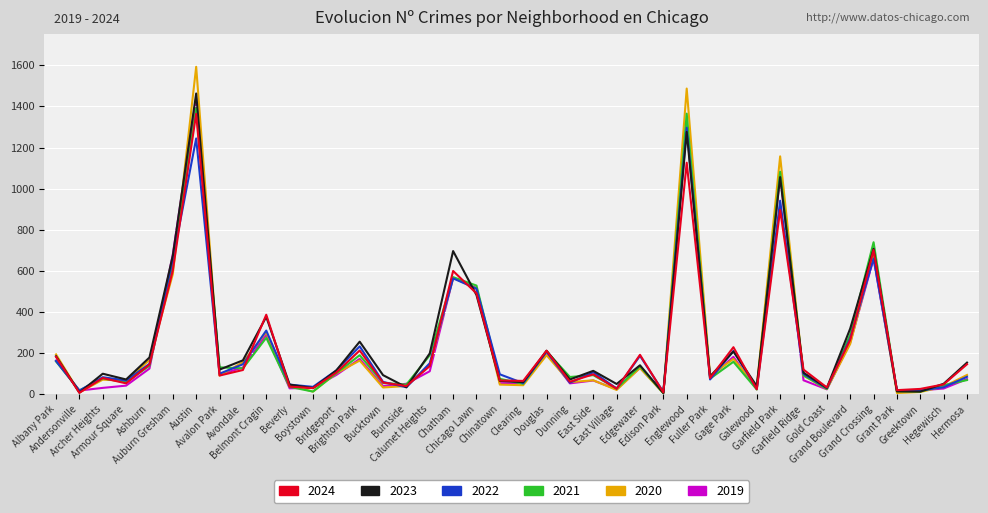

True or false: 2020 and 2022 cross at least once.

True